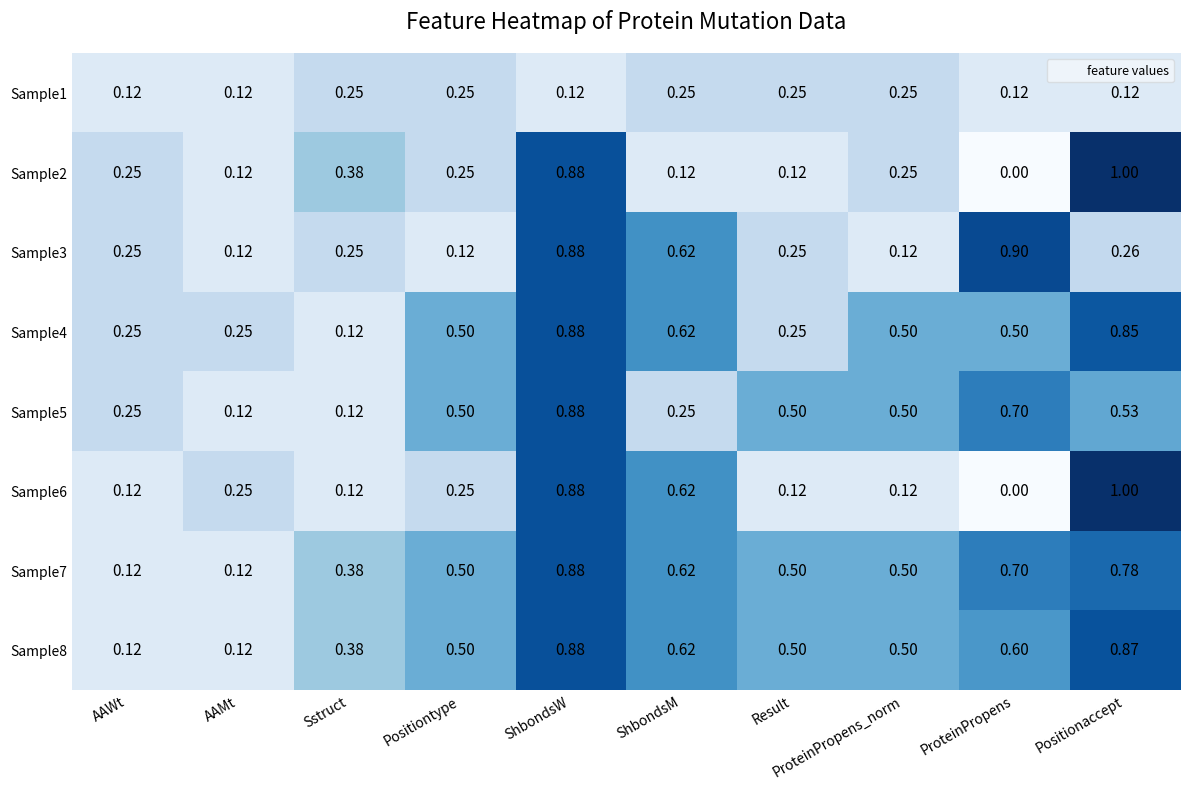

Where is Sample2 nearest to the value 0?

ProteinPropens